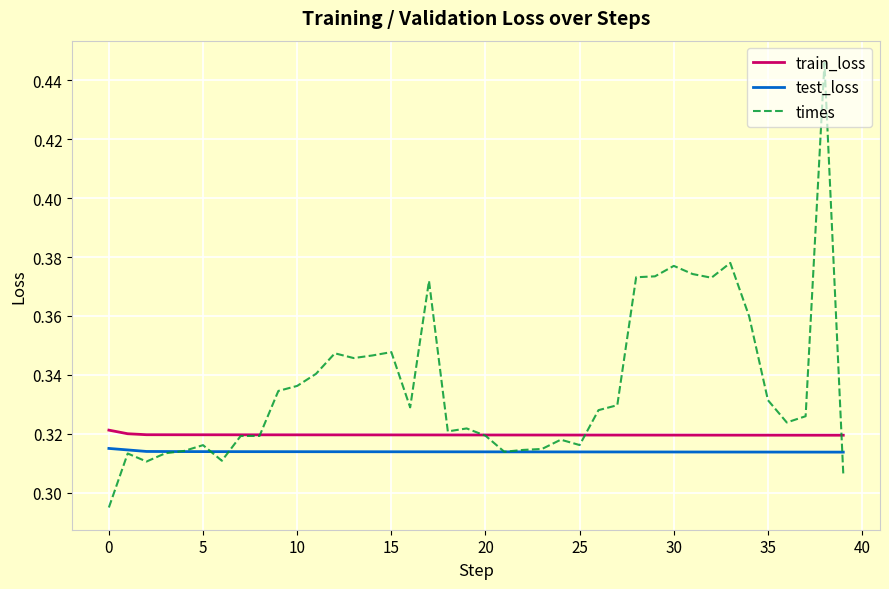

List the series in order of their overall mean, highest first.

times, train_loss, test_loss